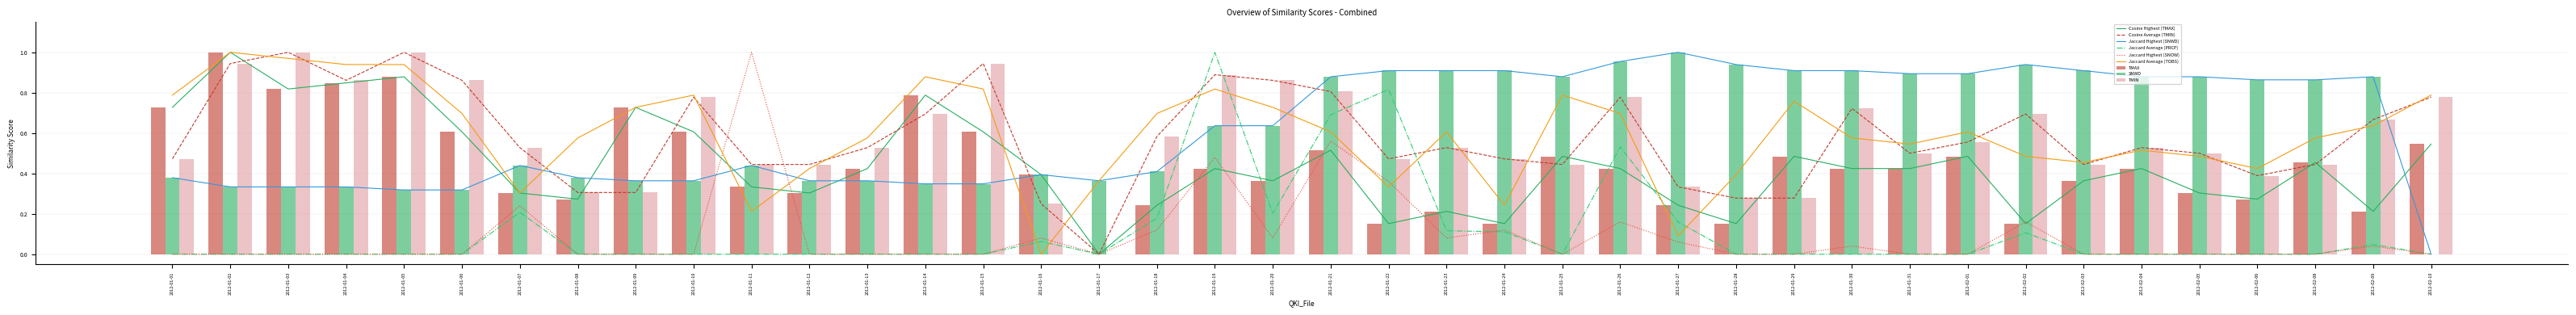

Count the number of categories in the chart.

40